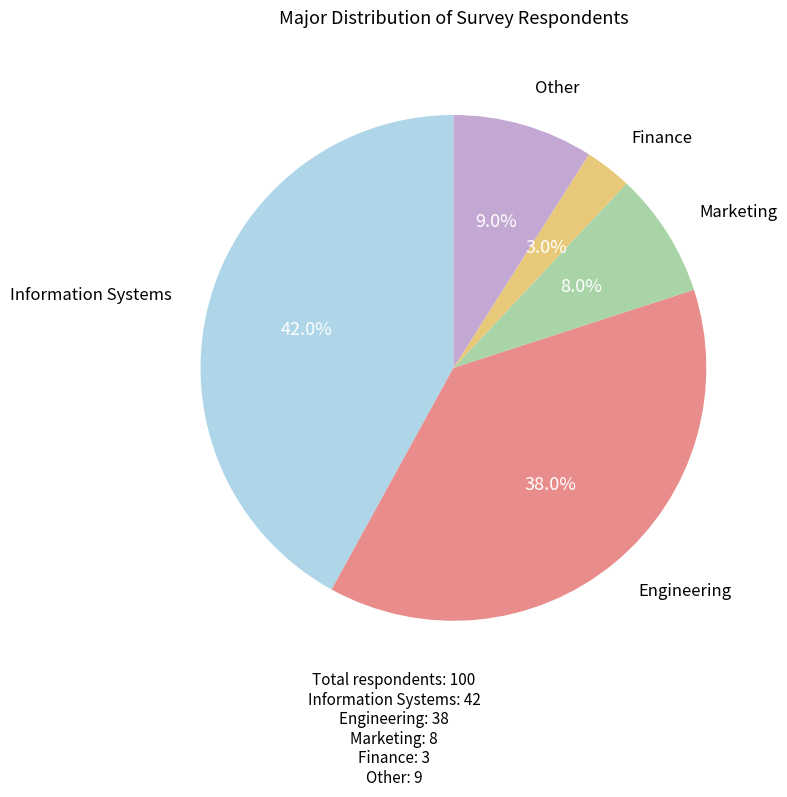

Is there a majority slice in this chart?

No